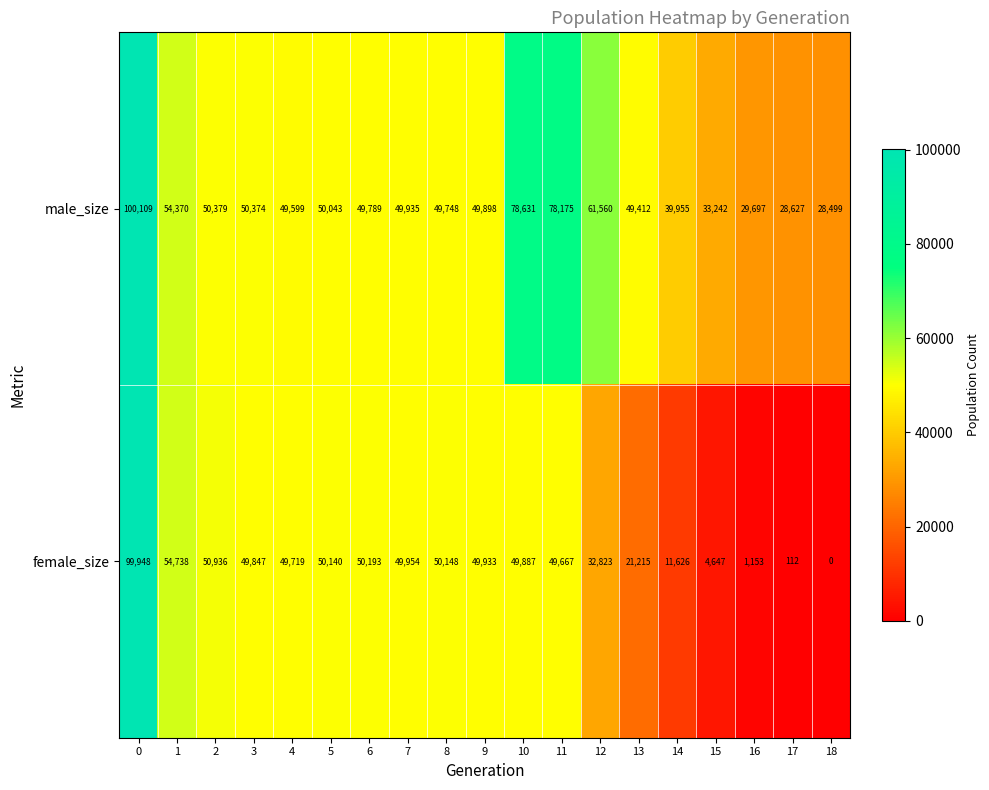

True or false: male_size has a value of 34850 at 7.

False